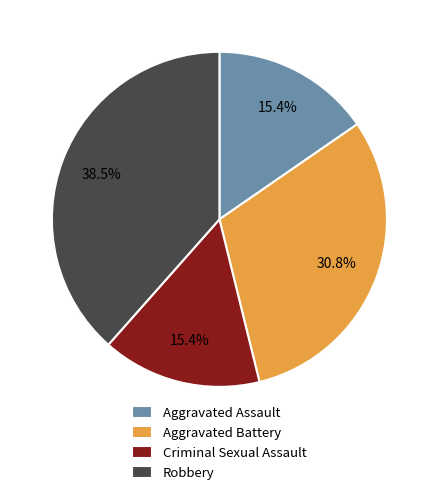

How much of the chart is everything except Criminal Sexual Assault?

84.6%